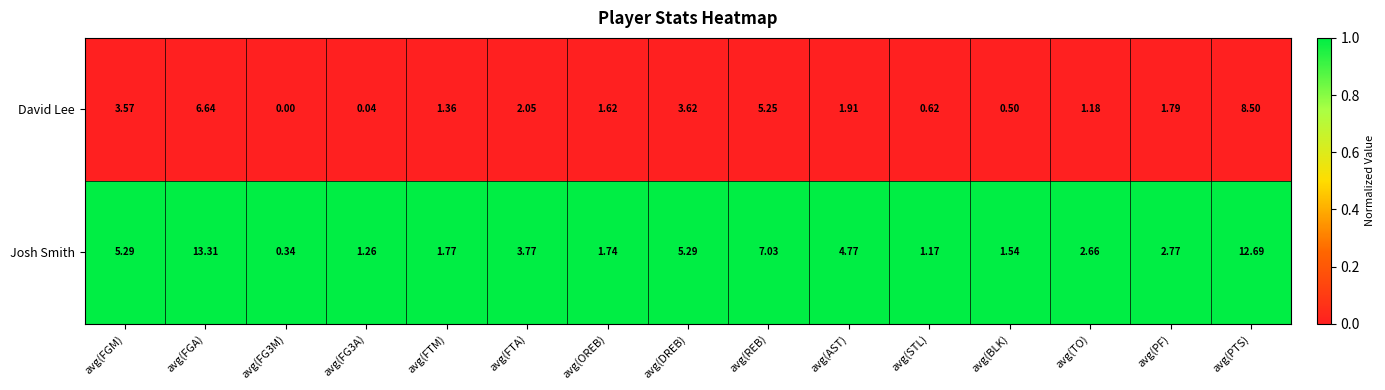

Rank the series by their maximum value, from highest to lowest.

Josh Smith, David Lee